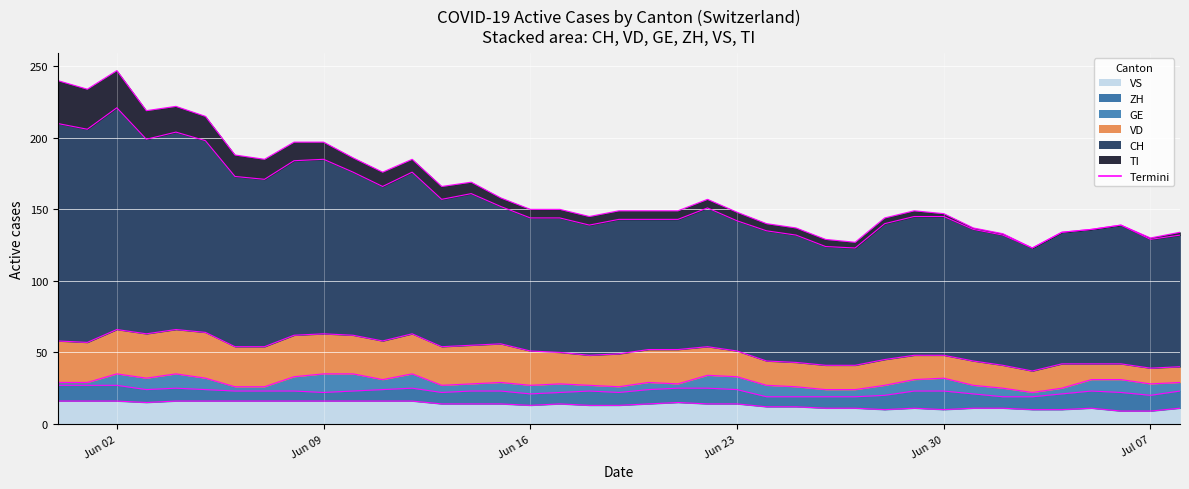

Reading left to right, transcribe all the data shown in this chart.

CH: 152	149	155	136	138	134	119	117	122	122	114	108	113	103	106	96	93	94	91	94	91	91	97	91	91	89	83	82	95	97	97	92	91	86	92	94	97	90	92
ZH: 11	11	11	9	9	8	7	7	7	6	7	8	9	8	9	9	8	8	10	9	10	10	11	10	7	7	8	8	10	12	13	10	8	9	11	12	13	11	12
GE: 2	2	8	8	10	8	3	3	10	13	12	7	10	5	5	6	6	6	4	4	5	3	9	9	8	7	5	5	7	8	9	6	6	3	4	8	9	8	6
VD: 29	28	31	31	31	32	28	28	29	28	27	27	28	27	27	27	24	22	21	23	23	24	20	18	17	17	17	17	18	17	16	17	16	15	17	11	11	11	11
VS: 16	16	16	15	16	16	16	16	16	16	16	16	16	14	14	14	13	14	13	13	14	15	14	14	12	12	11	11	10	11	10	11	11	10	10	11	9	9	11
TI: 30	28	26	20	18	17	15	14	13	12	10	10	9	9	8	6	6	6	6	6	6	6	6	6	5	5	5	4	4	4	2	1	1	0	0	0	0	1	2